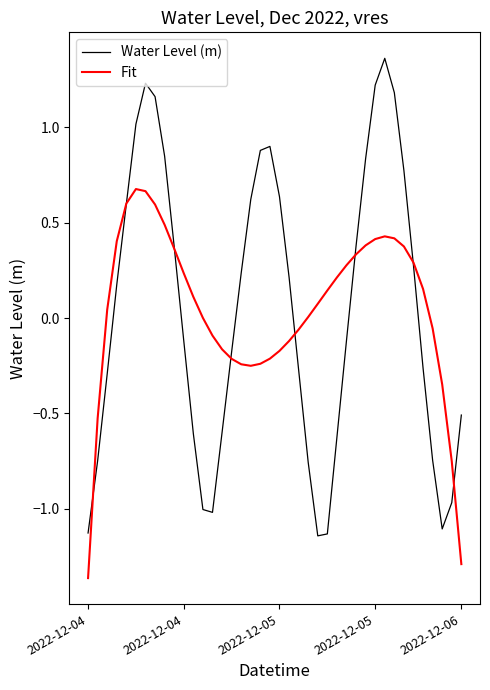

How many categories are shown in the chart?

40